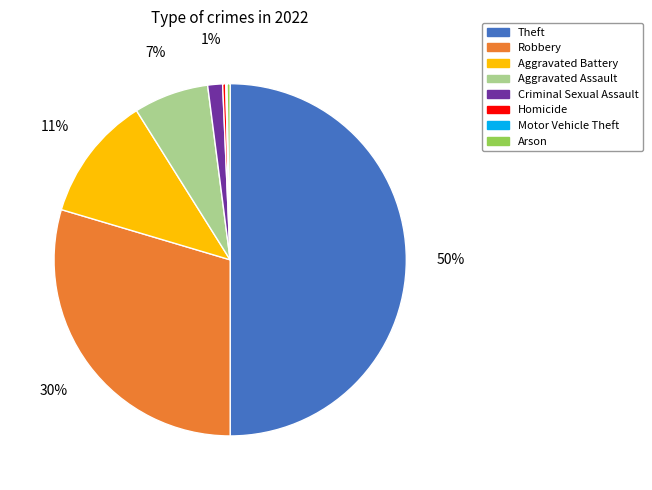

Which slice is the largest?

Theft